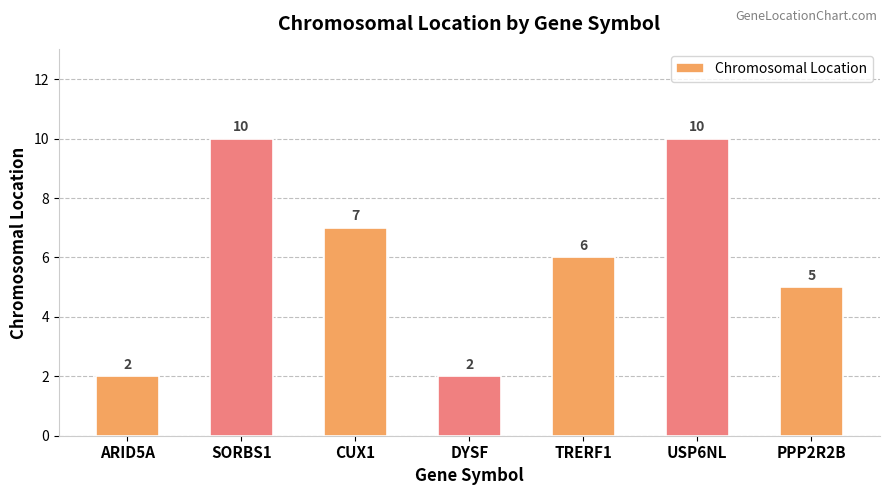

What is the ratio of the value at PPP2R2B to the value at TRERF1?

0.8